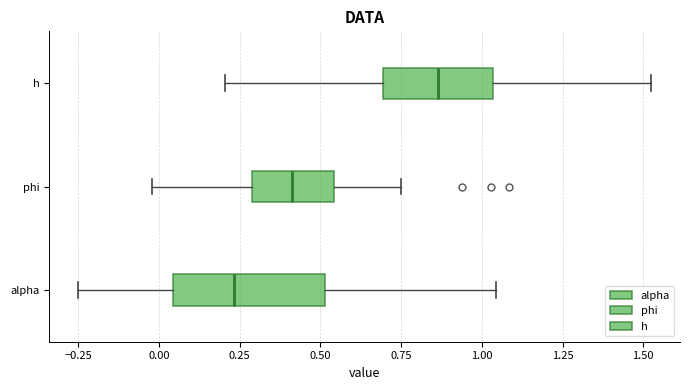

Reading bottom to top, transcribe this box plot: for each box, give where its median line is, the range the box spans, and where its two whiskers end, as read against the x-axis. The values are not printed on the chart, so give them approximately, as read against the axis.

alpha: median 0.25, box 0.05 to 0.50, whiskers -0.25 to 1.05
phi: median 0.40, box 0.30 to 0.55, whiskers 0.00 to 0.75
h: median 0.85, box 0.70 to 1.05, whiskers 0.20 to 1.50